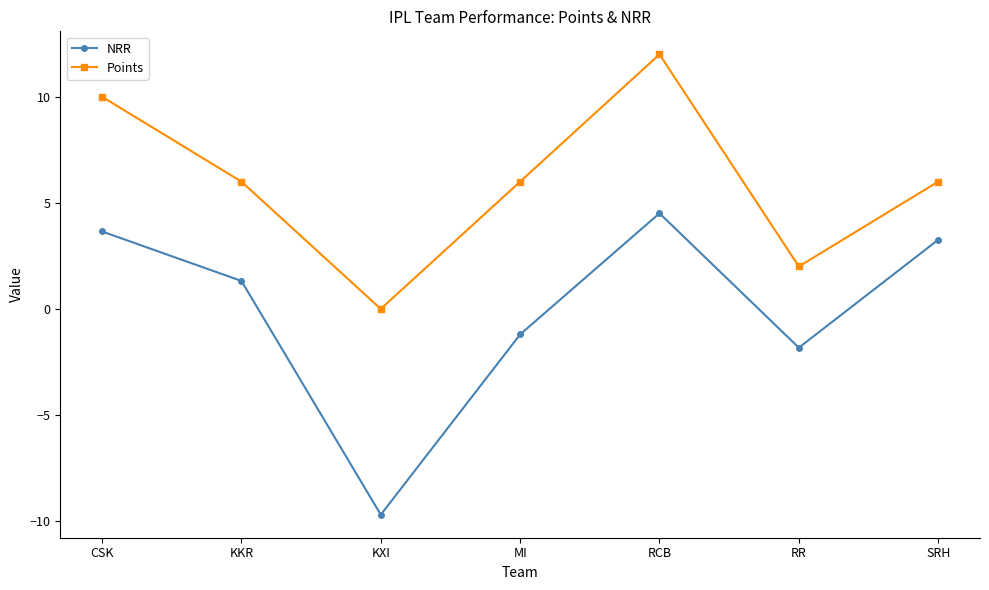

How many interior local peaks does the Points series have?

1